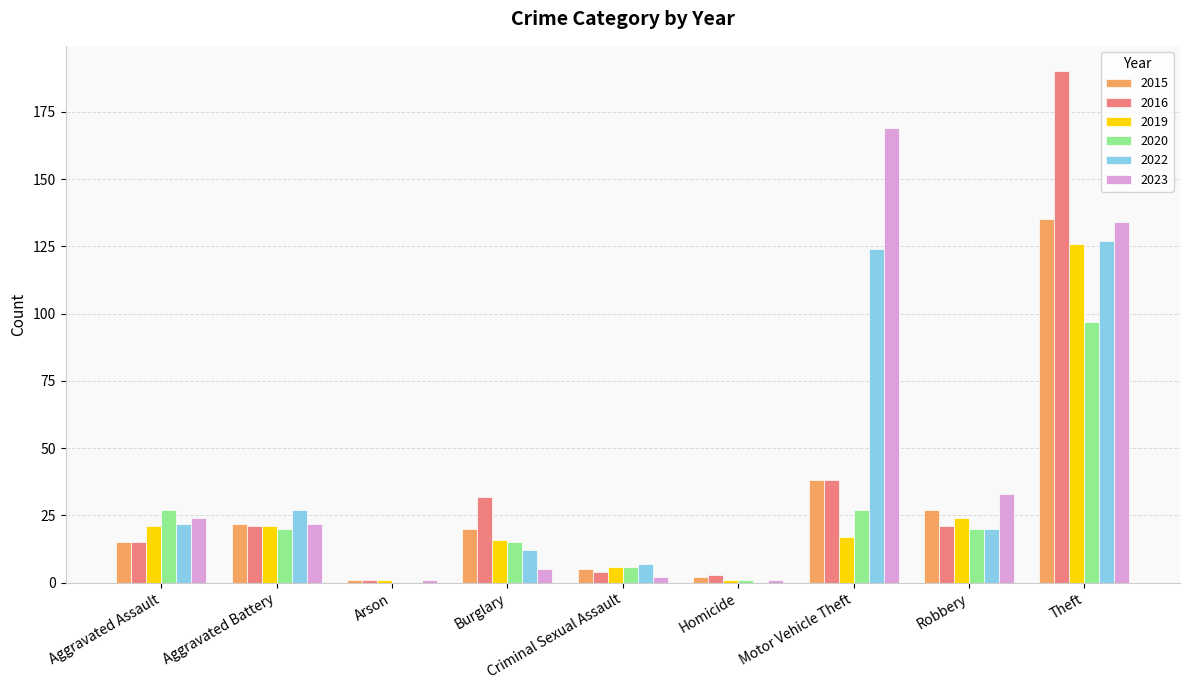

At which label does 2020 first exceed 20?

Aggravated Assault